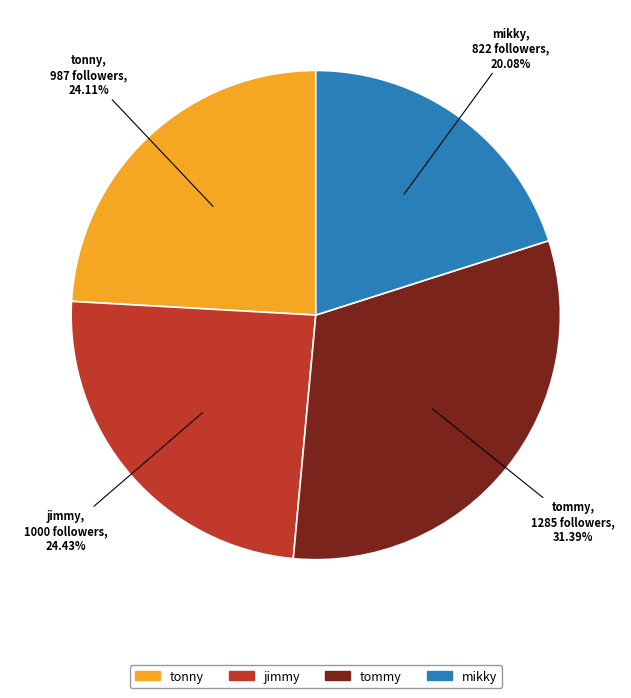

Is it true that tonny is 14% of the pie?

False